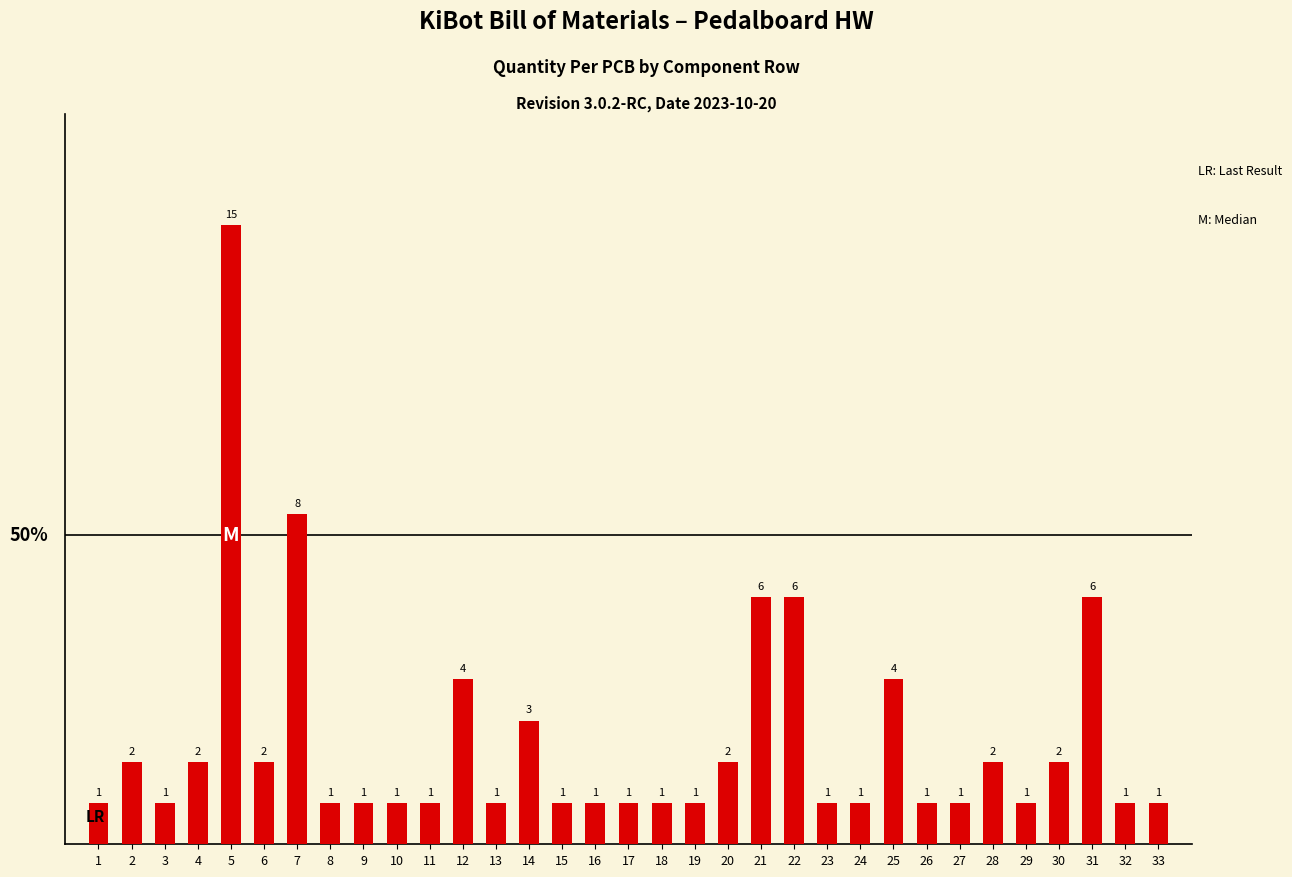

The chart shows a value of 1 at 32. True or false?

True